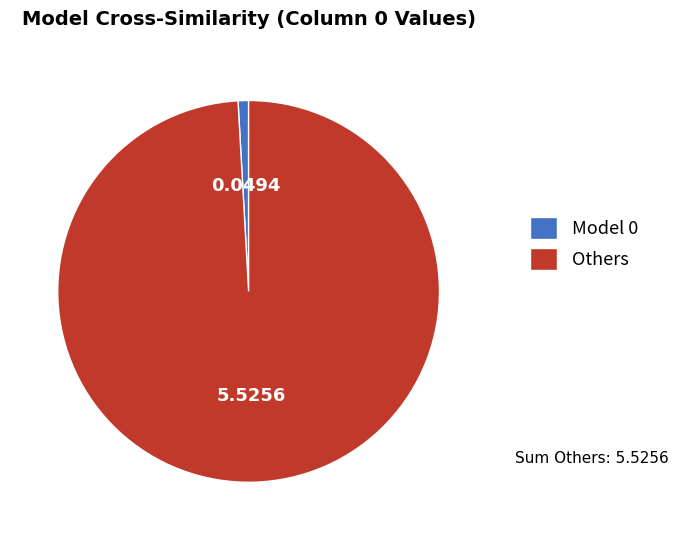

Do Model 0 and Others together represent more than half of the pie?

Yes